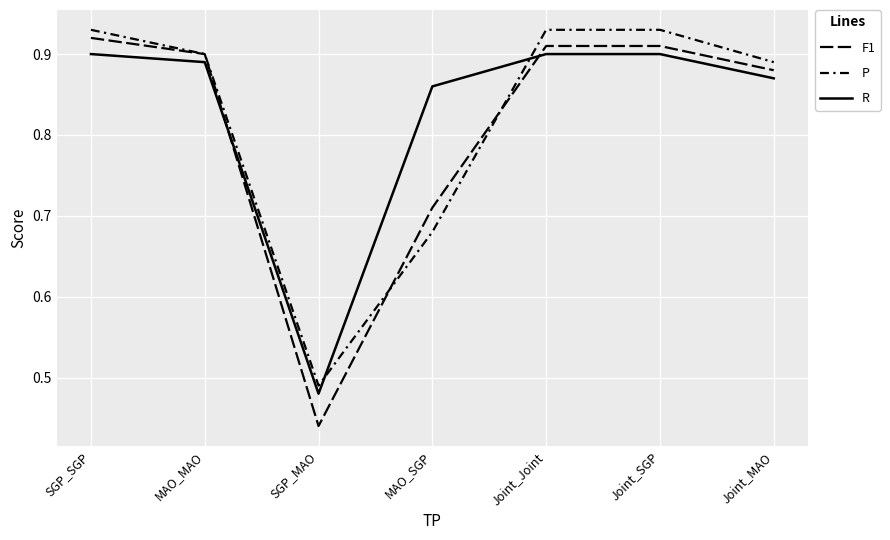

Does the chart display data point markers on the line(s)?

No